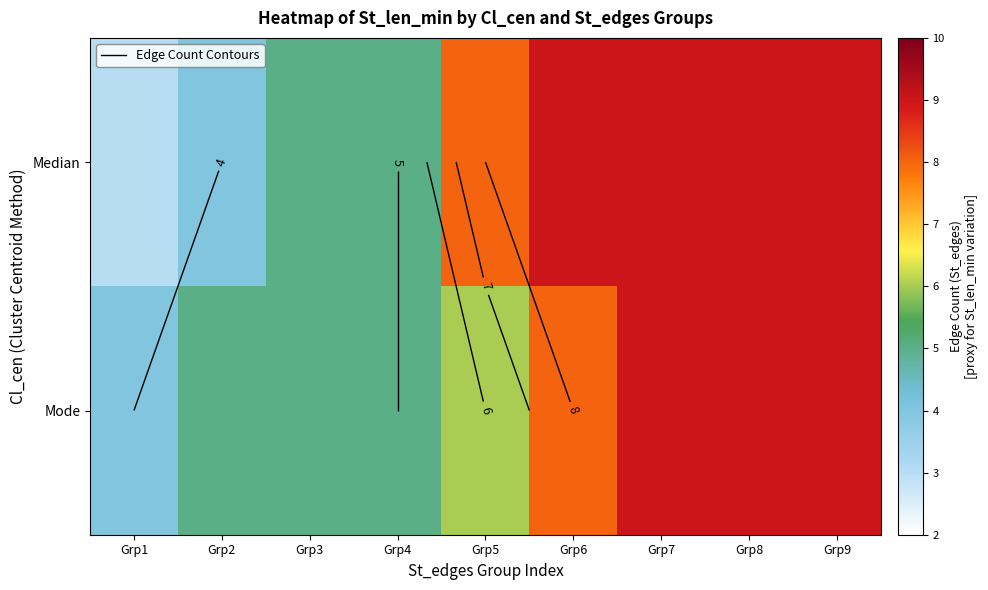

Between Grp4 and Grp1, which is larger?

Grp4